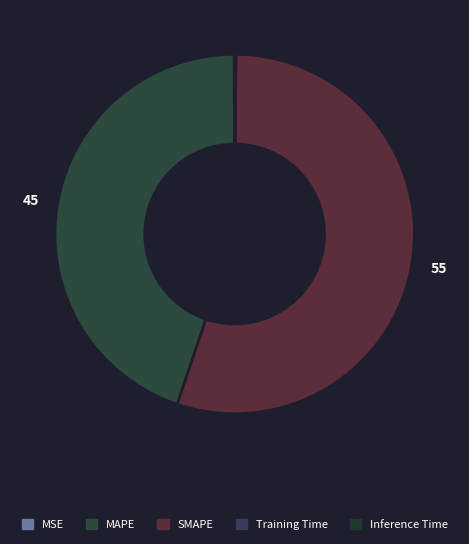

Is it true that MAPE is 45% of the pie?

True